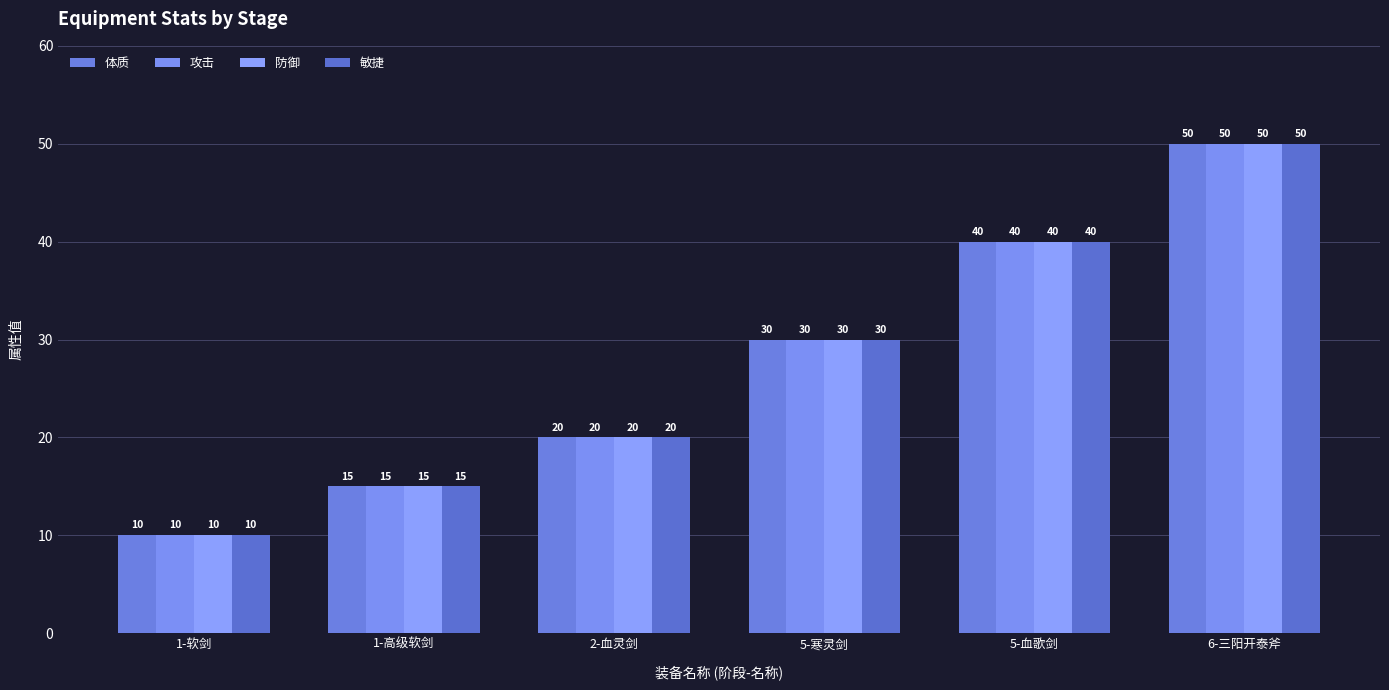

What is the total value across all series at 2-血灵剑?

80